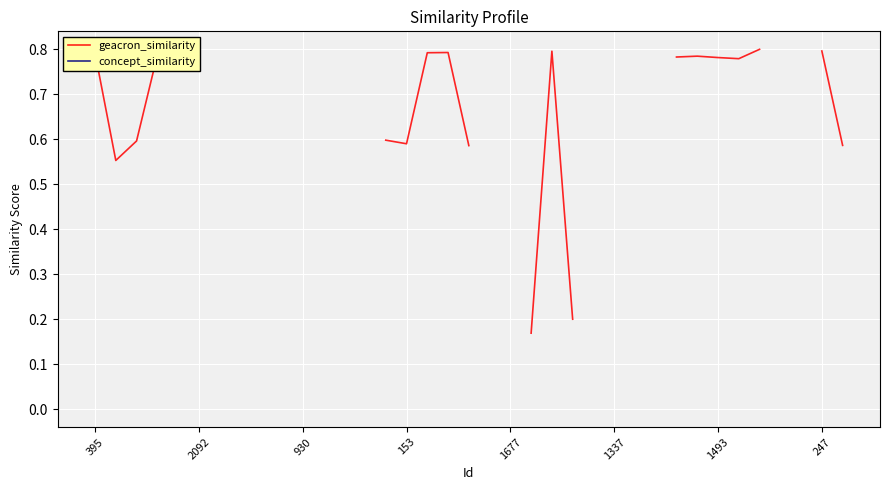

True or false: concept_similarity has more than 1 interior local peaks.

False